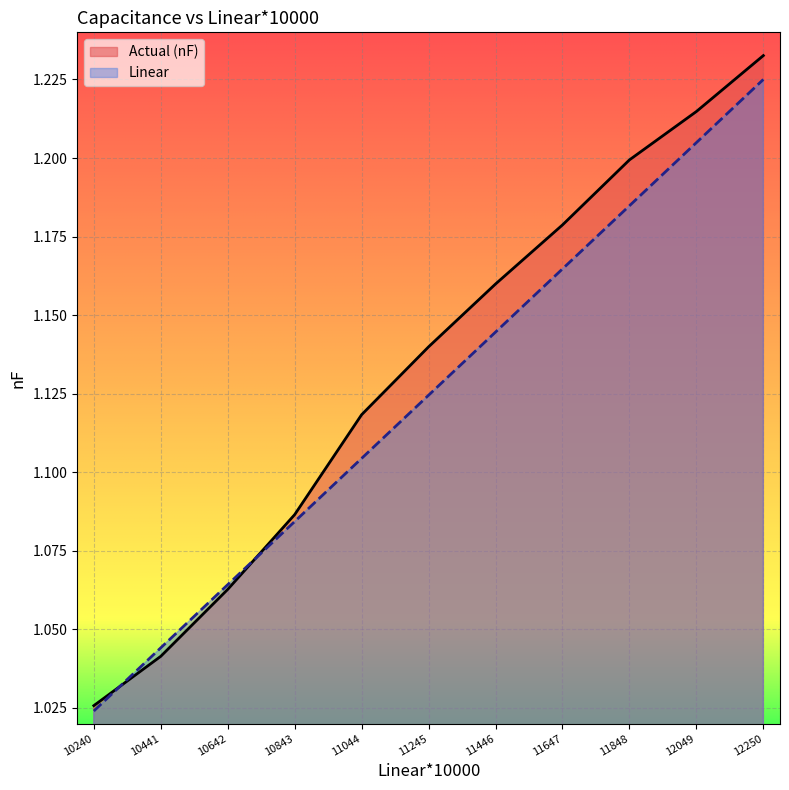

What is the sum of the Linear values at 12250 and 10843?

2.3